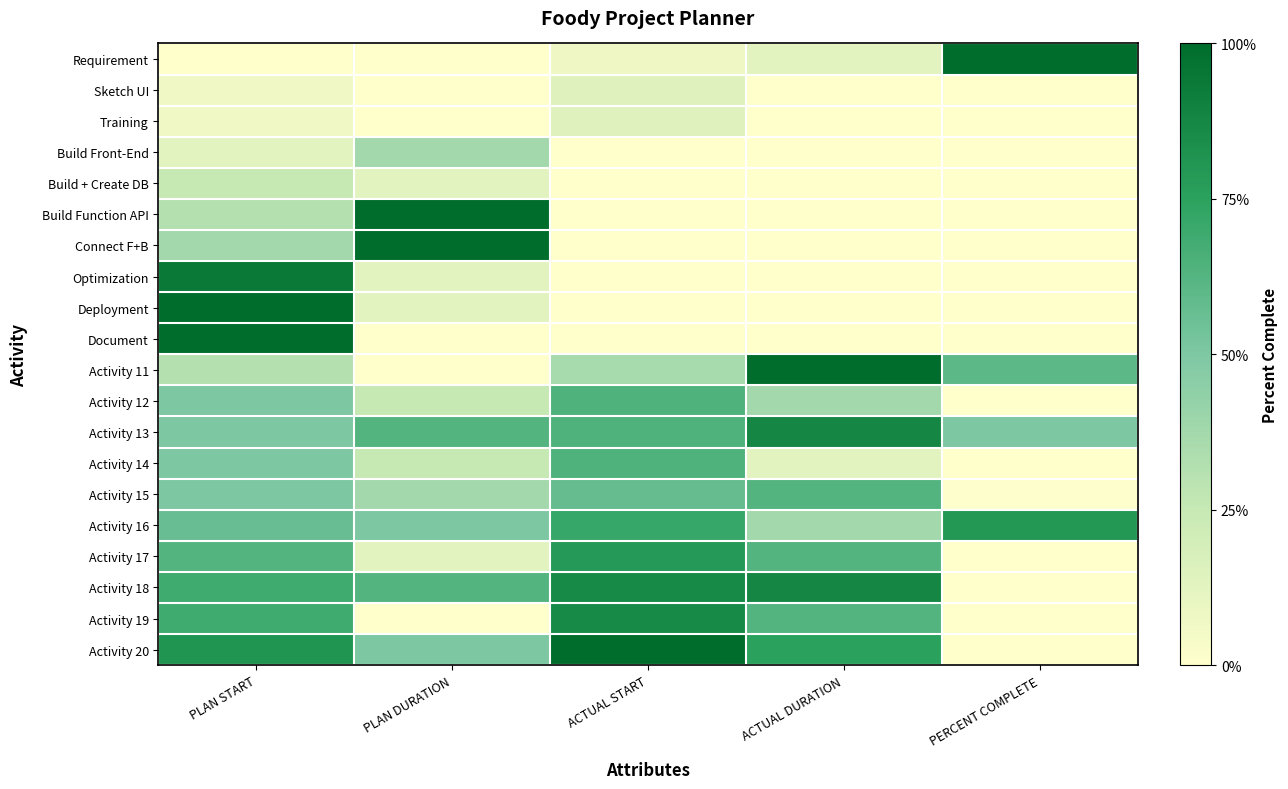

Reading right to left, transcribe all the data shown in this chart.

Requirement: PERCENT COMPLETE=1.0	ACTUAL DURATION=0.1	ACTUAL START=0.1	PLAN DURATION=0.0	PLAN START=0.0
Sketch UI: PERCENT COMPLETE=0.0	ACTUAL DURATION=0.0	ACTUAL START=0.1	PLAN DURATION=0.0	PLAN START=0.1
Training: PERCENT COMPLETE=0.0	ACTUAL DURATION=0.0	ACTUAL START=0.1	PLAN DURATION=0.0	PLAN START=0.1
Build Front-End: PERCENT COMPLETE=0.0	ACTUAL DURATION=0.0	ACTUAL START=0.0	PLAN DURATION=0.4	PLAN START=0.1
Build + Create DB: PERCENT COMPLETE=0.0	ACTUAL DURATION=0.0	ACTUAL START=0.0	PLAN DURATION=0.1	PLAN START=0.2
Build Function API: PERCENT COMPLETE=0.0	ACTUAL DURATION=0.0	ACTUAL START=0.0	PLAN DURATION=1.0	PLAN START=0.3
Connect F+B: PERCENT COMPLETE=0.0	ACTUAL DURATION=0.0	ACTUAL START=0.0	PLAN DURATION=1.0	PLAN START=0.4
Optimization: PERCENT COMPLETE=0.0	ACTUAL DURATION=0.0	ACTUAL START=0.0	PLAN DURATION=0.1	PLAN START=0.9
Deployment: PERCENT COMPLETE=0.0	ACTUAL DURATION=0.0	ACTUAL START=0.0	PLAN DURATION=0.1	PLAN START=1.0
Document: PERCENT COMPLETE=0.0	ACTUAL DURATION=0.0	ACTUAL START=0.0	PLAN DURATION=0.0	PLAN START=1.0
Activity 11: PERCENT COMPLETE=0.6	ACTUAL DURATION=1.0	ACTUAL START=0.4	PLAN DURATION=0.0	PLAN START=0.3
Activity 12: PERCENT COMPLETE=0.0	ACTUAL DURATION=0.4	ACTUAL START=0.6	PLAN DURATION=0.2	PLAN START=0.5
Activity 13: PERCENT COMPLETE=0.5	ACTUAL DURATION=0.9	ACTUAL START=0.6	PLAN DURATION=0.6	PLAN START=0.5
Activity 14: PERCENT COMPLETE=0.0	ACTUAL DURATION=0.1	ACTUAL START=0.6	PLAN DURATION=0.2	PLAN START=0.5
Activity 15: PERCENT COMPLETE=0.0	ACTUAL DURATION=0.6	ACTUAL START=0.6	PLAN DURATION=0.4	PLAN START=0.5
Activity 16: PERCENT COMPLETE=0.8	ACTUAL DURATION=0.4	ACTUAL START=0.7	PLAN DURATION=0.5	PLAN START=0.6
Activity 17: PERCENT COMPLETE=0.0	ACTUAL DURATION=0.6	ACTUAL START=0.8	PLAN DURATION=0.1	PLAN START=0.6
Activity 18: PERCENT COMPLETE=0.0	ACTUAL DURATION=0.9	ACTUAL START=0.9	PLAN DURATION=0.6	PLAN START=0.7
Activity 19: PERCENT COMPLETE=0.0	ACTUAL DURATION=0.6	ACTUAL START=0.9	PLAN DURATION=0.0	PLAN START=0.7
Activity 20: PERCENT COMPLETE=0.0	ACTUAL DURATION=0.8	ACTUAL START=1.0	PLAN DURATION=0.5	PLAN START=0.8